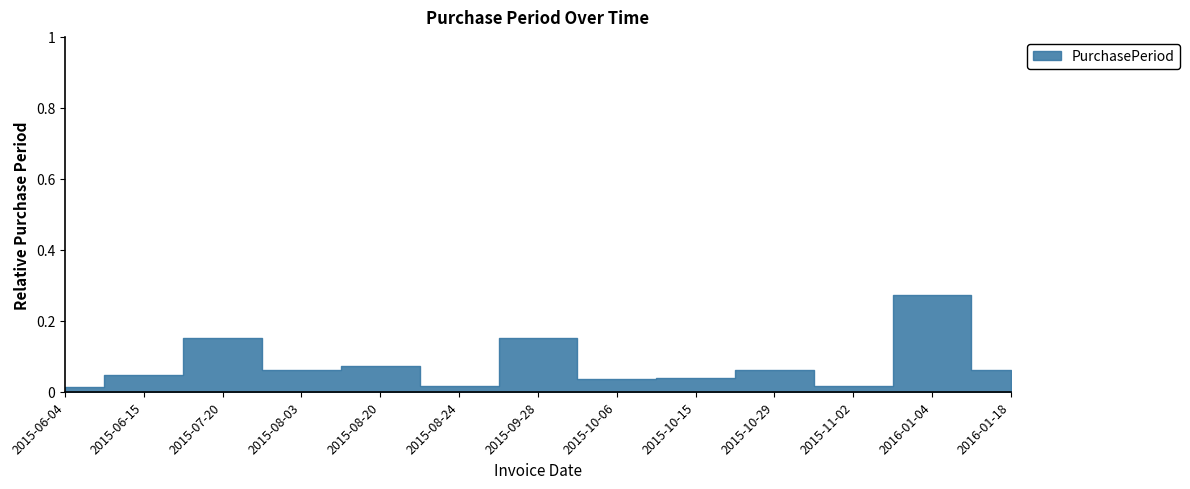

Reading left to right, transcribe all the data shown in this chart.

2015-06-04=0.0	2015-06-15=0.0	2015-07-20=0.2	2015-08-03=0.1	2015-08-20=0.1	2015-08-24=0.0	2015-09-28=0.2	2015-10-06=0.0	2015-10-15=0.0	2015-10-29=0.1	2015-11-02=0.0	2016-01-04=0.3	2016-01-18=0.1